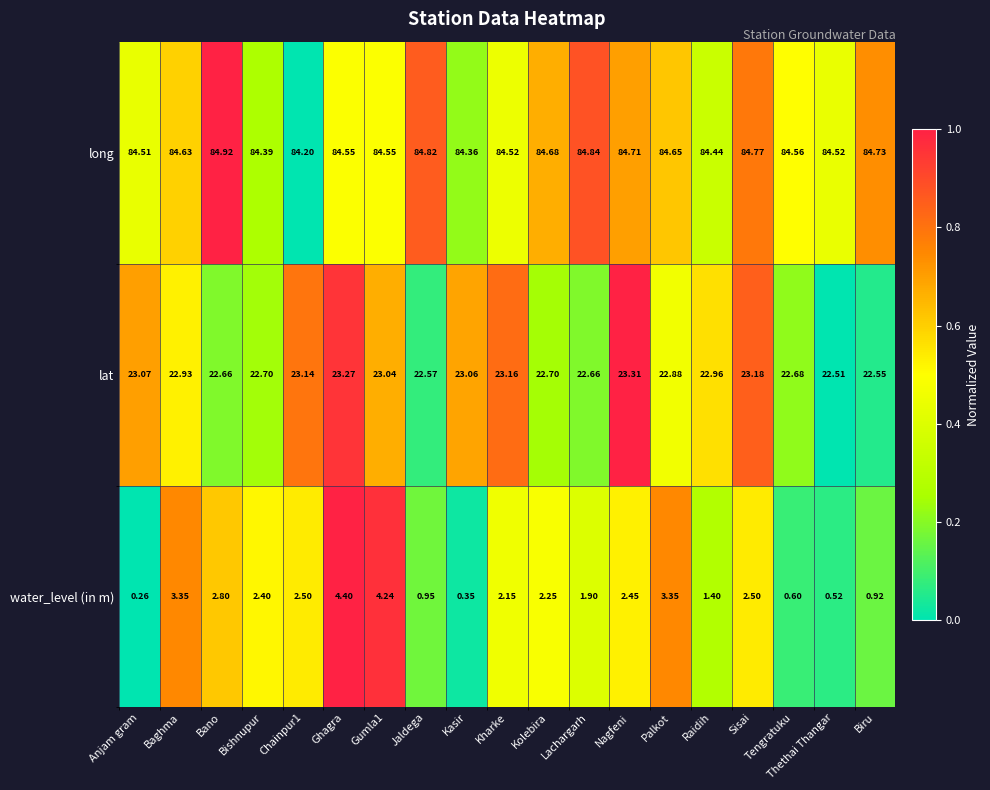

At which category does the chart reach its minimum across all series?

Anjam gram